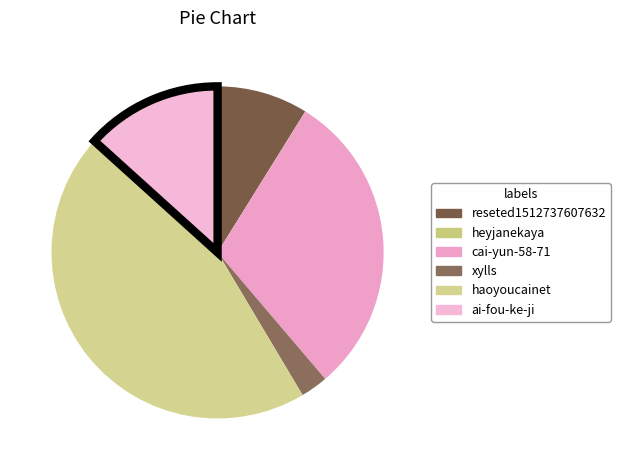

Is it true that reseted1512737607632 is 1% of the pie?

False